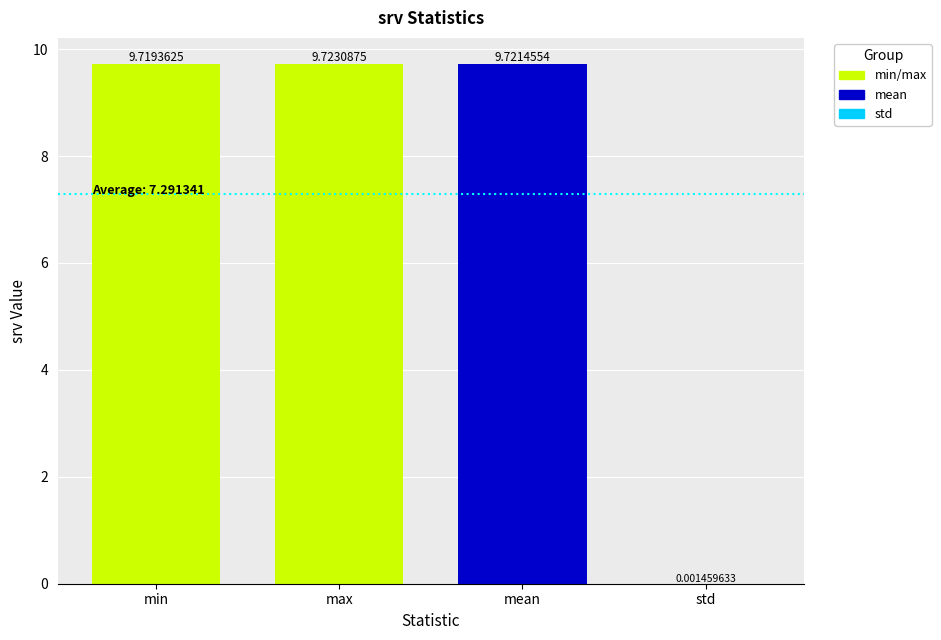

What position from the left is min?

1